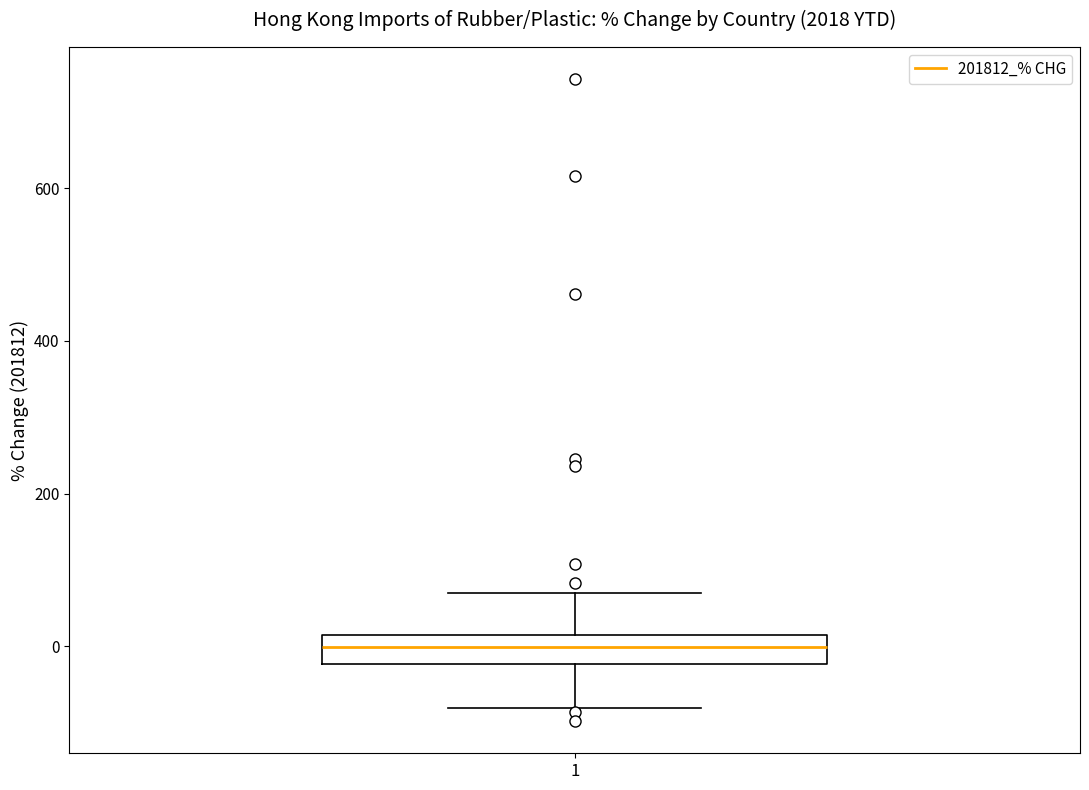

Read this box plot against the y-axis: the position of the median line, the range covered by the box, and the ends of both whiskers. The values are not printed on the chart, so give them approximately, as read against the axis.

median 0, box -20 to 20, whiskers -80 to 60